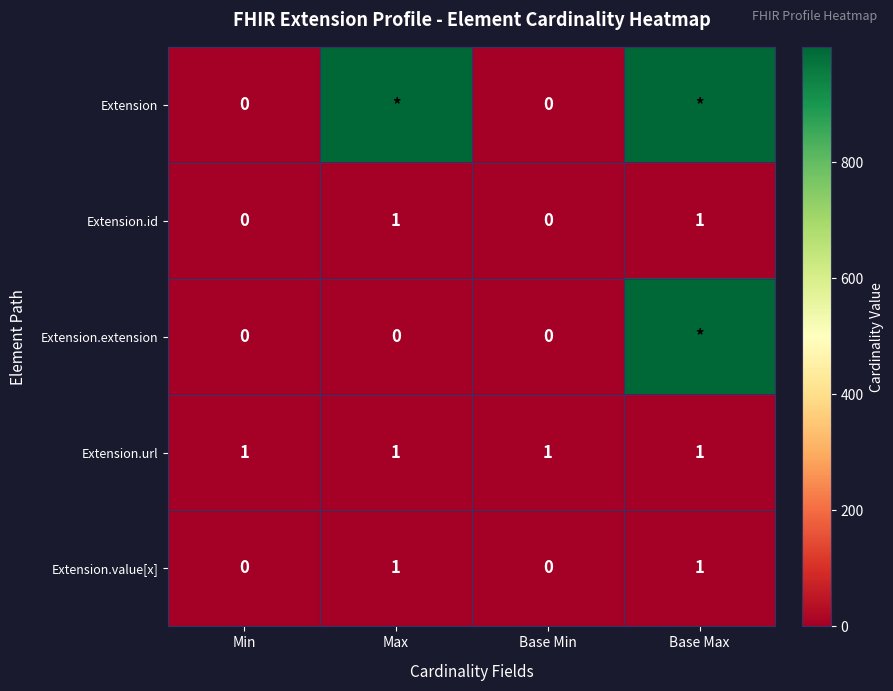

How many series are shown in this chart?

5